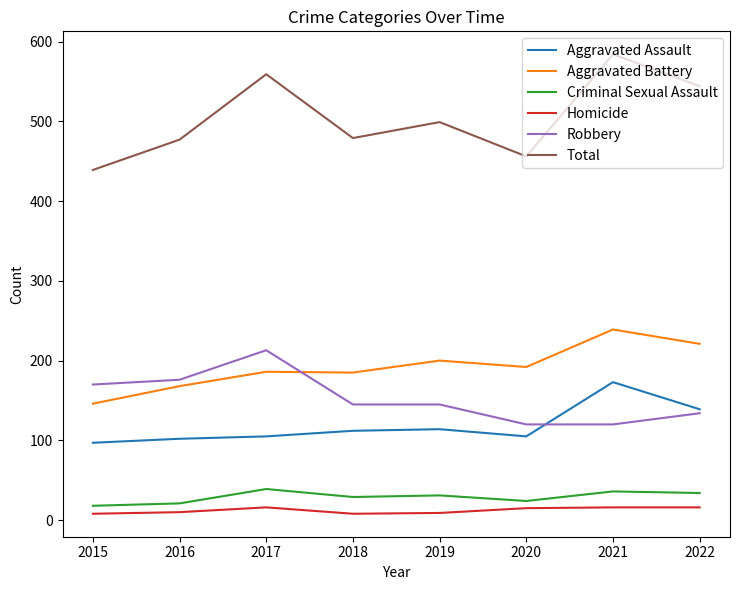

How many categories are shown in the chart?

8